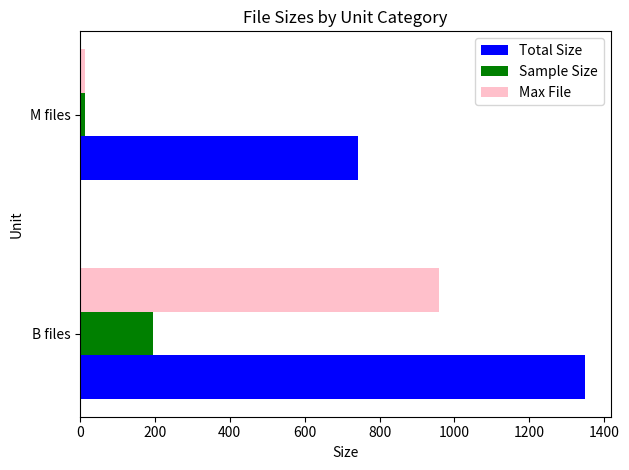

What is the average value of the Total Size series?

1046.6